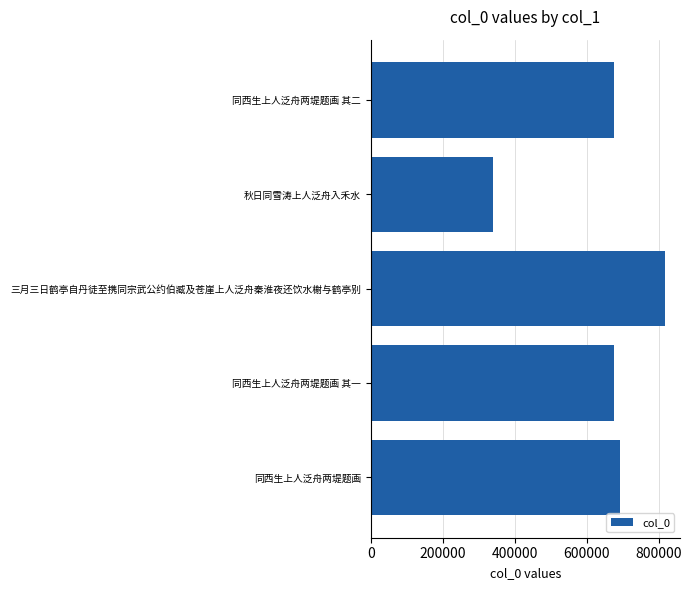

How many values are below 677299?

2